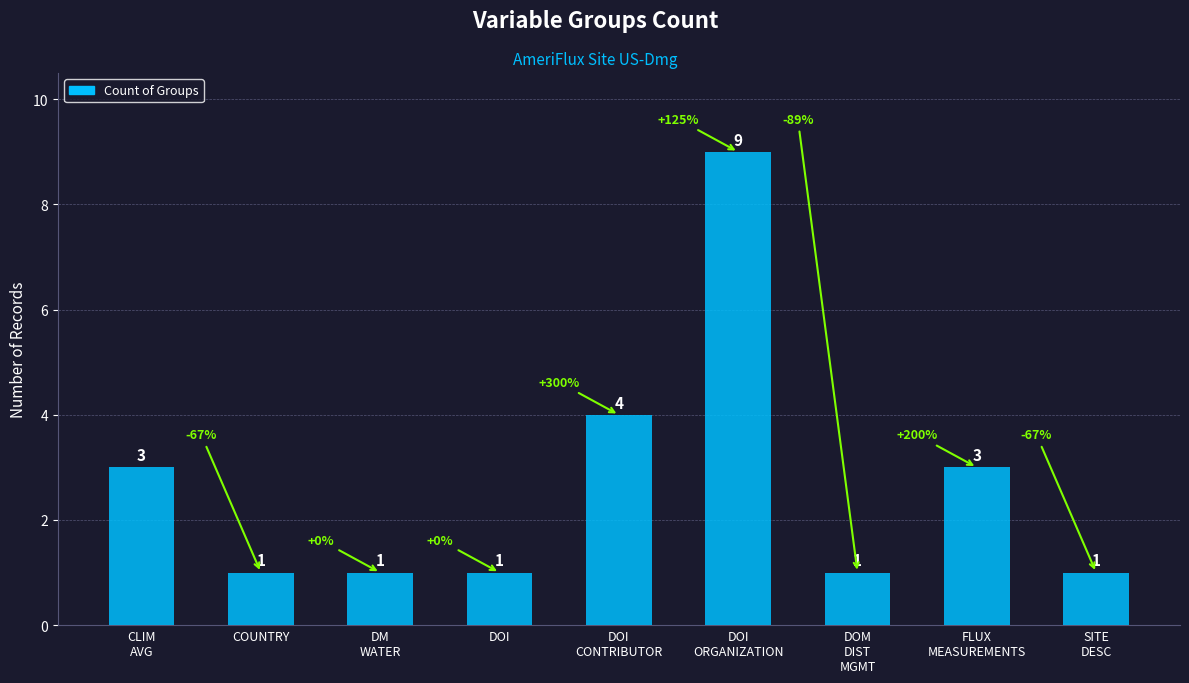

The chart shows a value of 1 at DM
WATER. True or false?

True